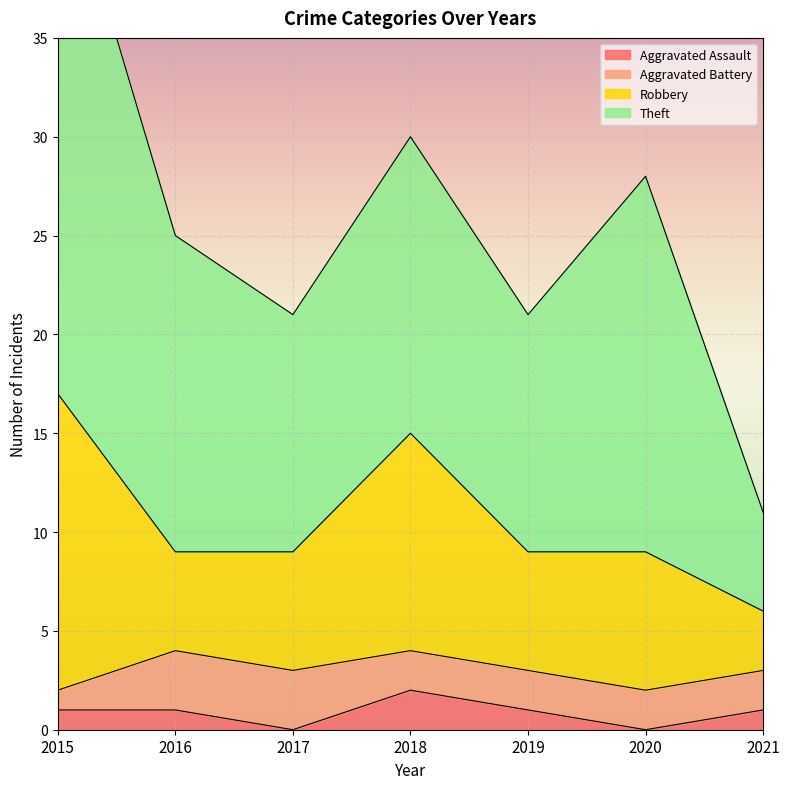

The value of Robbery at 2017 is 6. True or false?

True